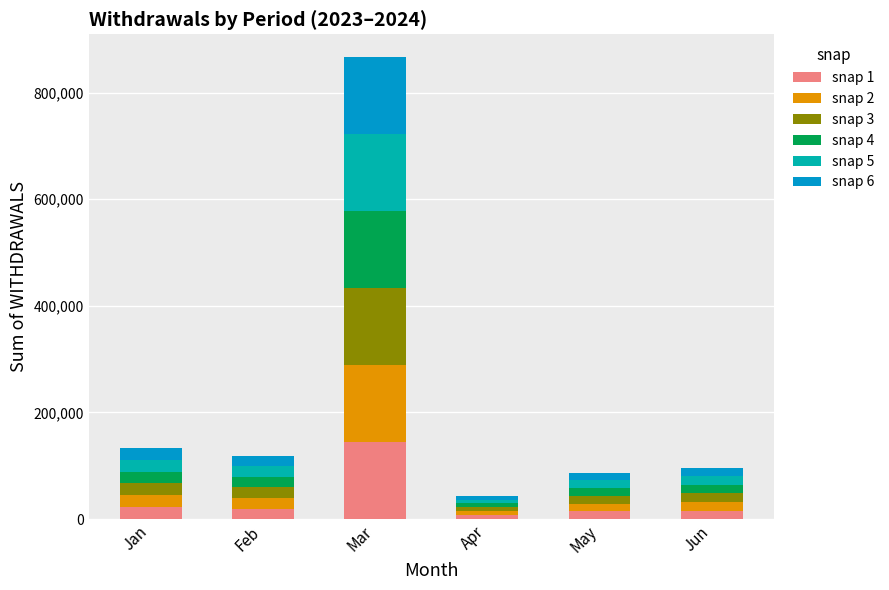

At which category is the sum across all series the highest?

Mar